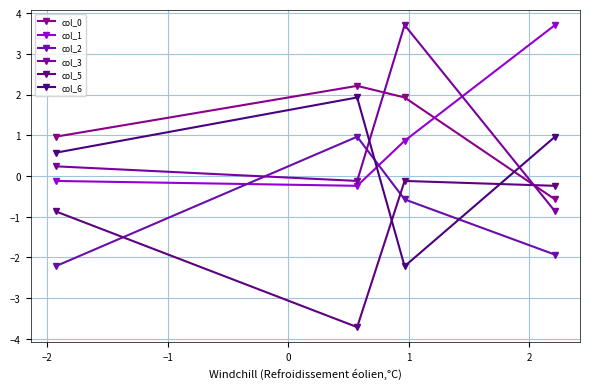

Which series has the largest total across all categories?

col_0